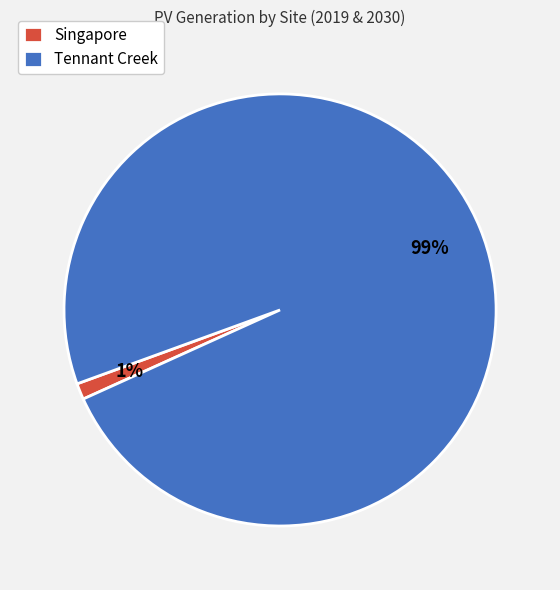

Is the sum of Singapore and Tennant Creek greater than half?

Yes